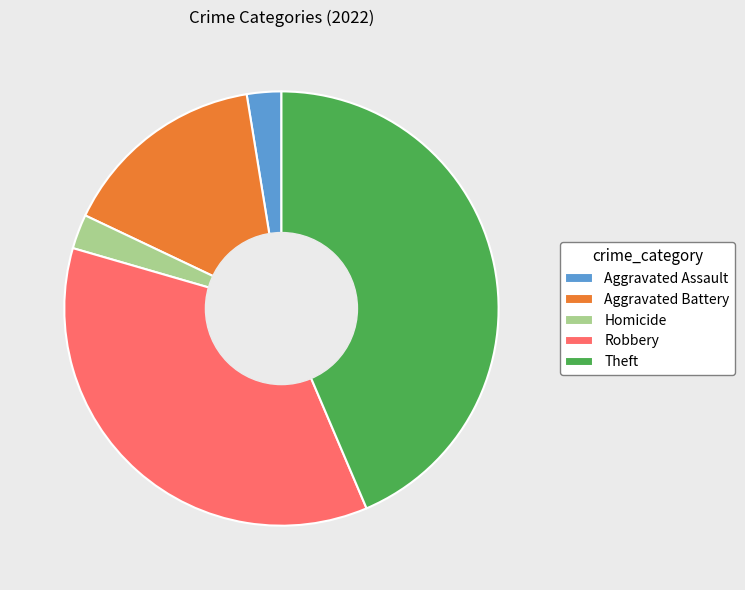

What is the largest slice in the pie chart?

Theft